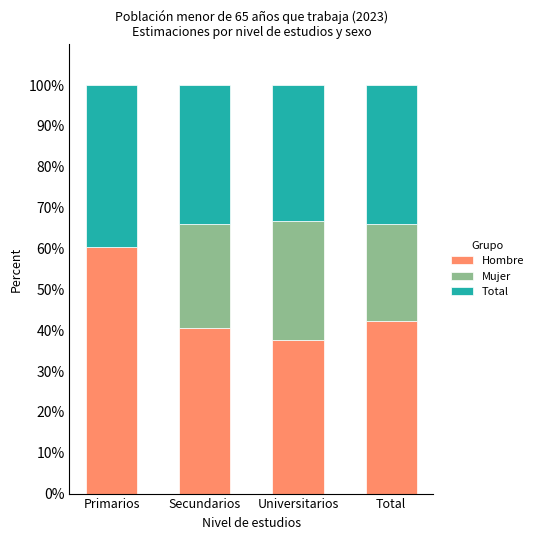

Count the number of data series in this chart.

3